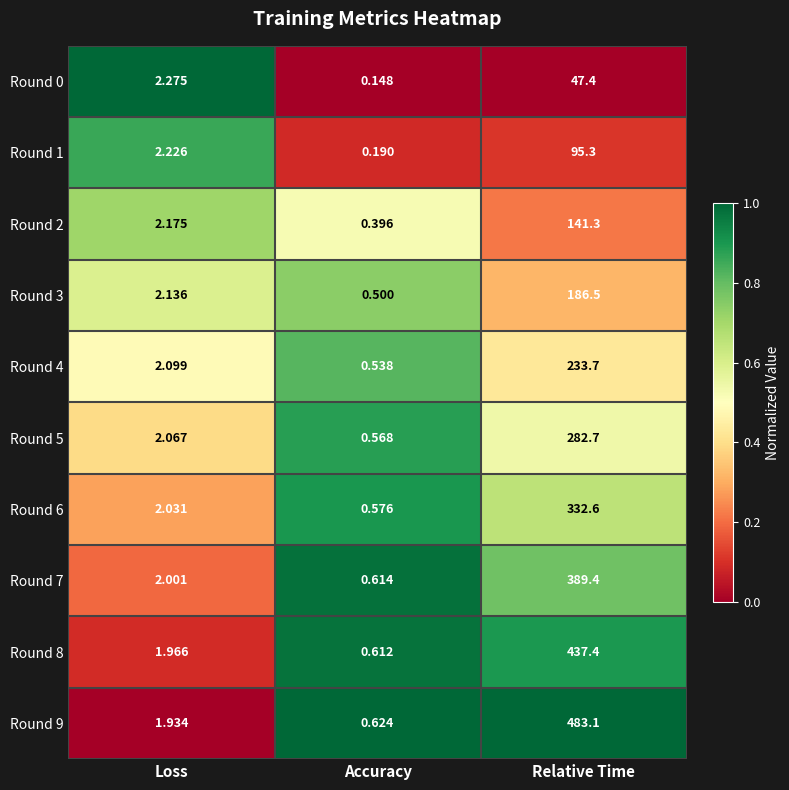

Which label corresponds to the smallest value in the chart?

Accuracy